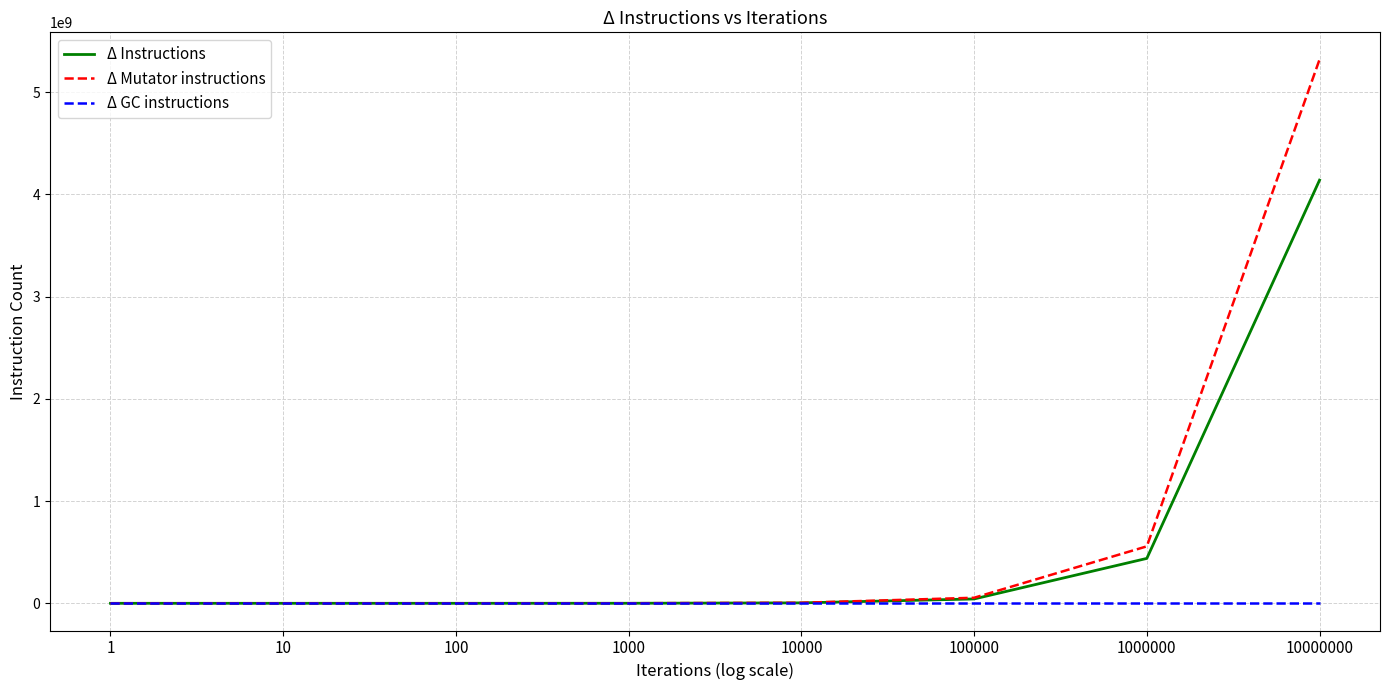

Which series has the largest range (max minus min)?

Δ Mutator instructions